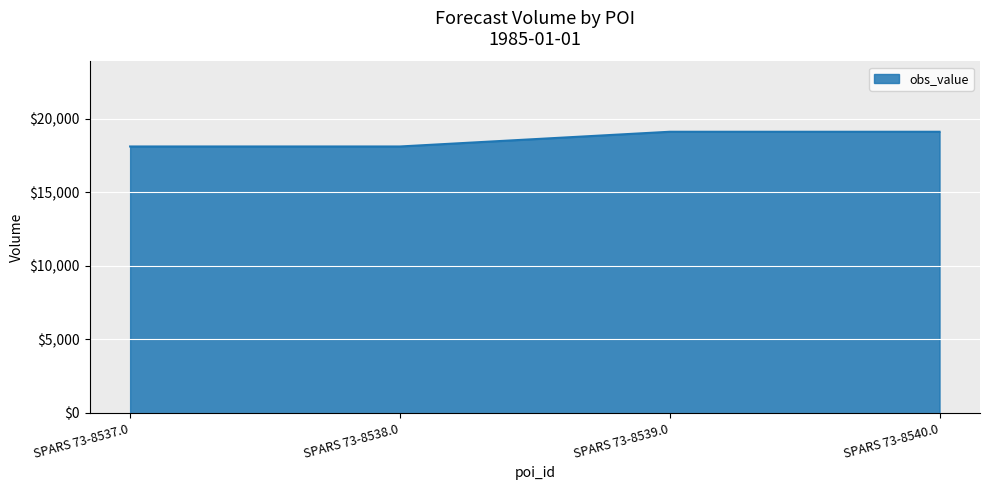

The value at SPARS 73-8538.0 is 9567. True or false?

False